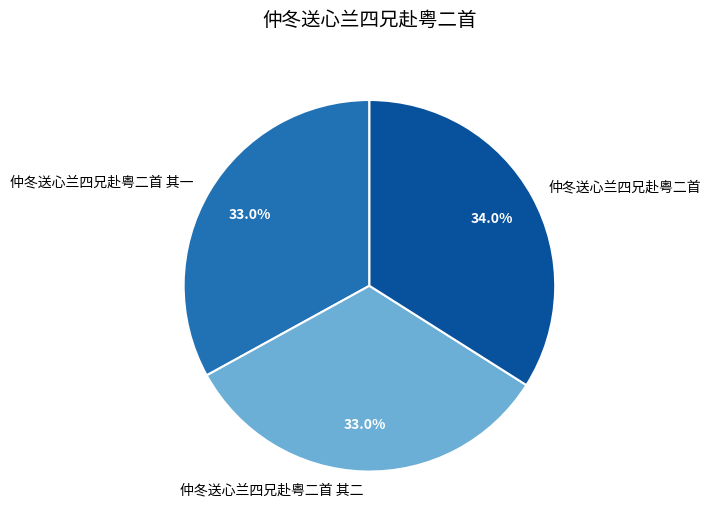

Approximately how many times larger is the value at 仲冬送心兰四兄赴粤二首 compared to 仲冬送心兰四兄赴粤二首 其一?

1.0